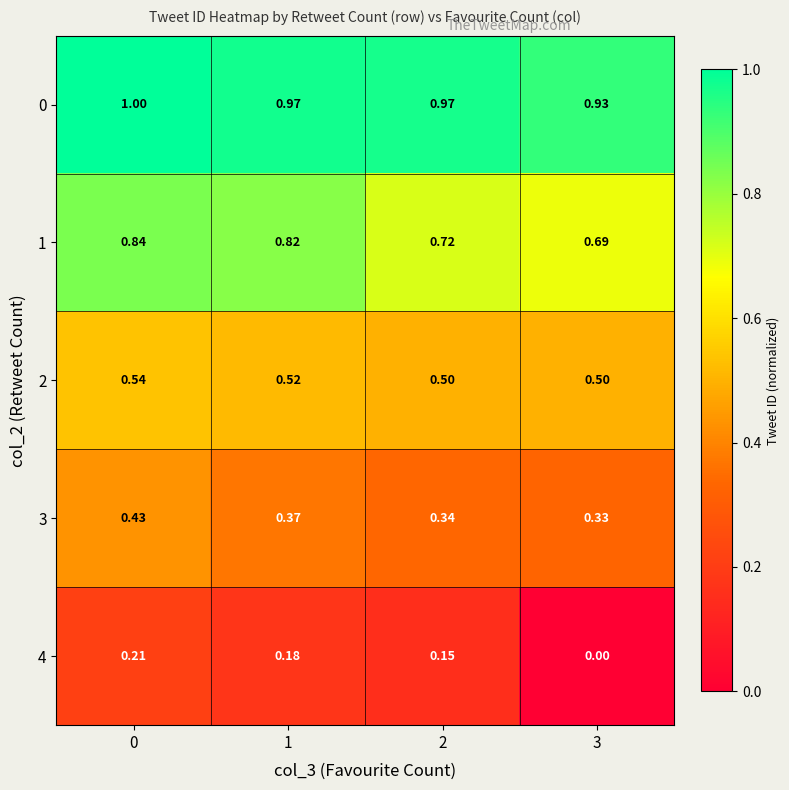

At how many categories does at least one series exceed 0?

4